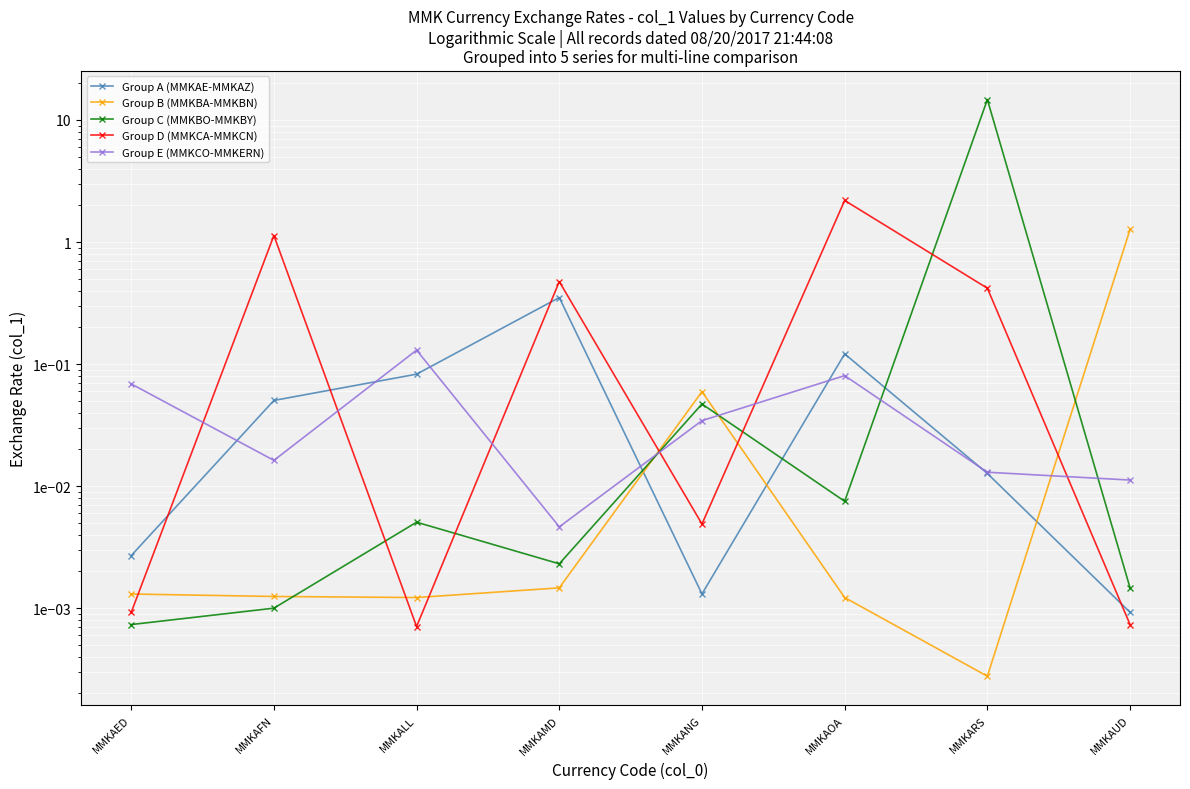

What is the difference between the maximum and minimum values in the Group A (MMKAE-MMKAZ) series?

0.3